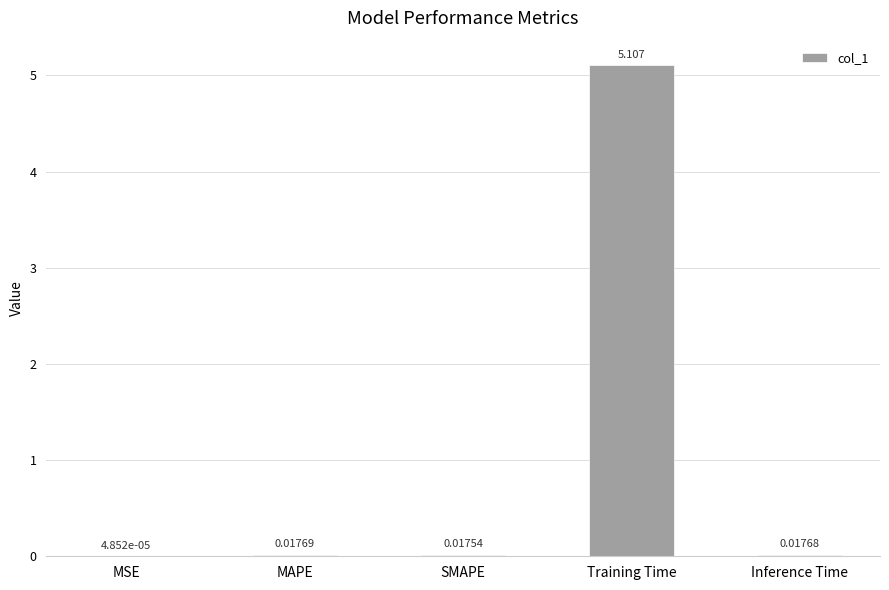

Which has a higher value, MAPE or SMAPE?

MAPE